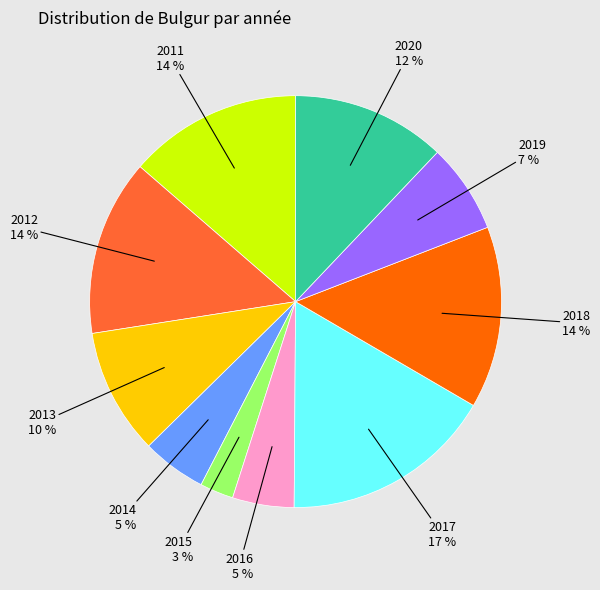

Is 2015 the majority of the pie?

No